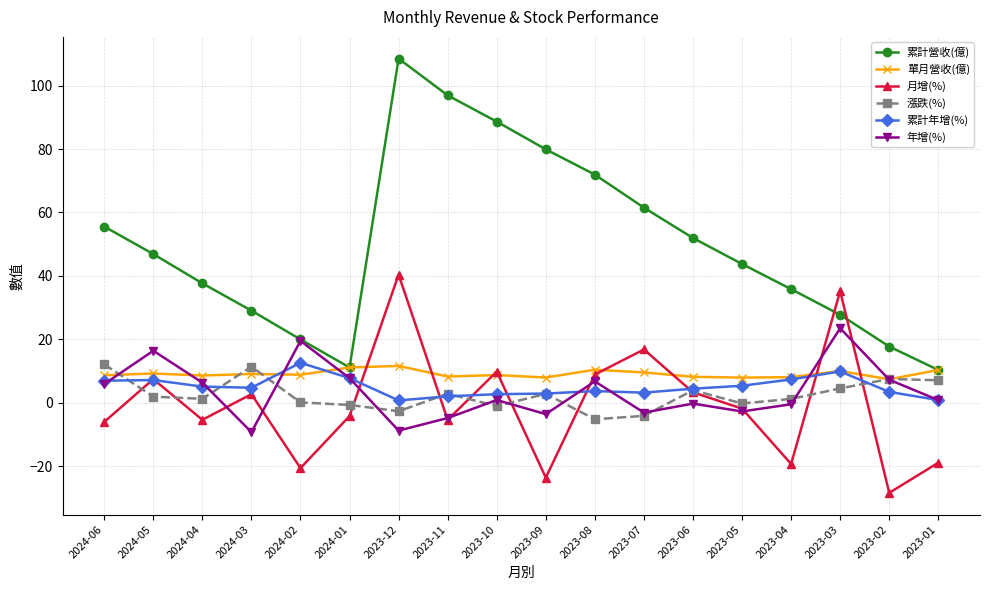

True or false: 累計年增(%) and 累計營收(億) cross at least once.

False